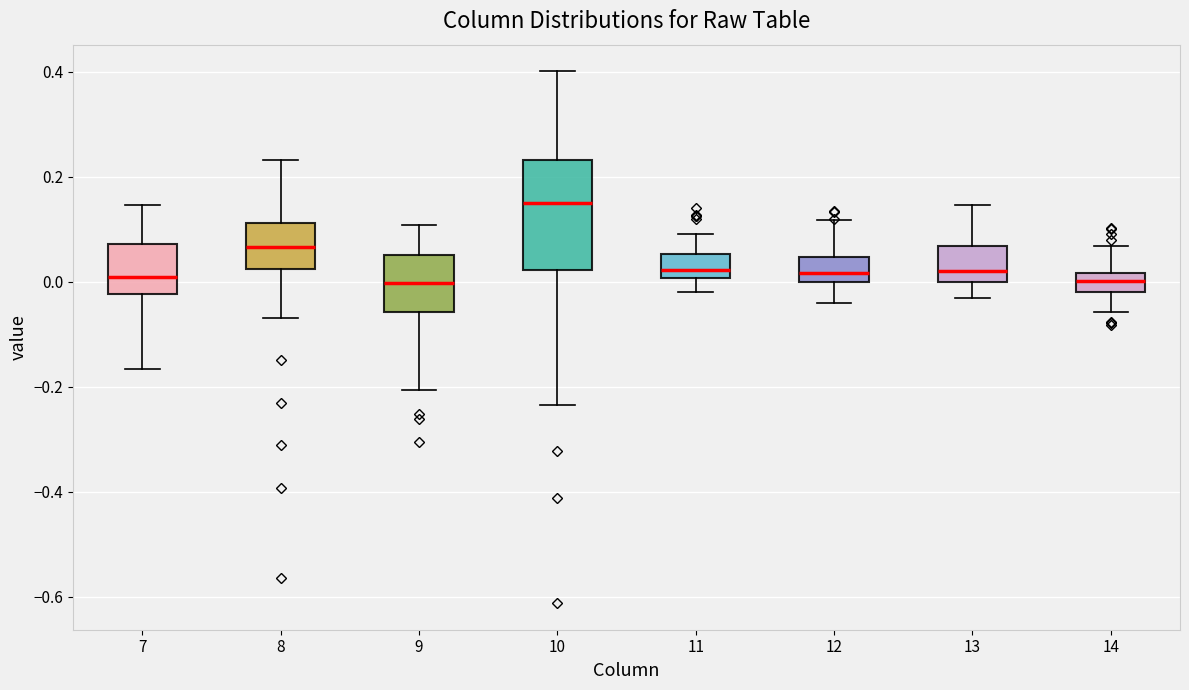

Reading left to right, read every box against the y-axis: the position of its median line, the range the box covers, and the ends of its whiskers. The values are not printed on the chart, so give them approximately, as read against the axis.

7: median 0.00, box -0.02 to 0.08, whiskers -0.16 to 0.14
8: median 0.06, box 0.02 to 0.12, whiskers -0.06 to 0.24
9: median 0.00, box -0.06 to 0.06, whiskers -0.20 to 0.10
10: median 0.14, box 0.02 to 0.24, whiskers -0.24 to 0.40
11: median 0.02, box 0.00 to 0.06, whiskers -0.02 to 0.10
12: median 0.02, box 0.00 to 0.04, whiskers -0.04 to 0.12
13: median 0.02, box 0.00 to 0.06, whiskers -0.04 to 0.14
14: median 0.00, box -0.02 to 0.02, whiskers -0.06 to 0.06